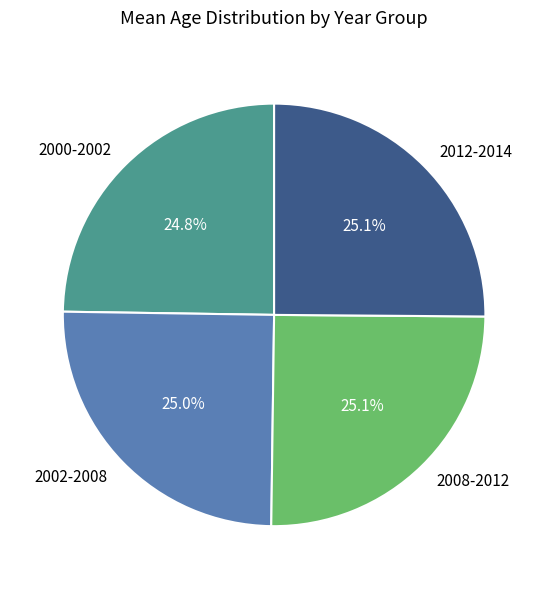

What is the ratio of the value at 2002-2008 to the value at 2012-2014?

1.0